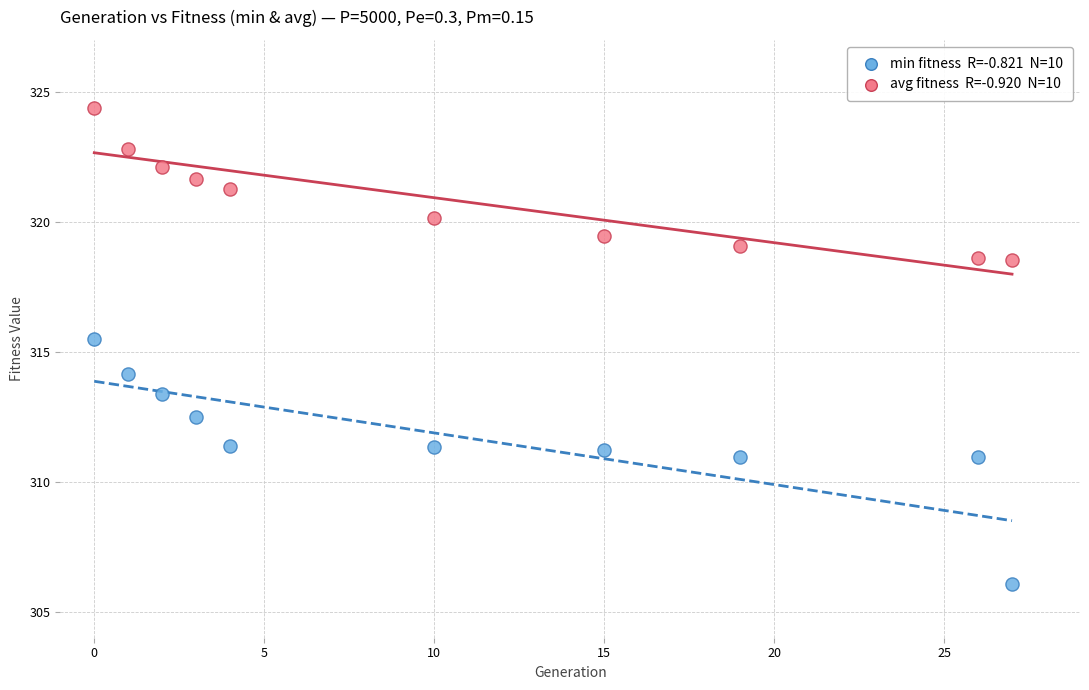

Across all data points, what is the range of X values (max minus min)?

27.0